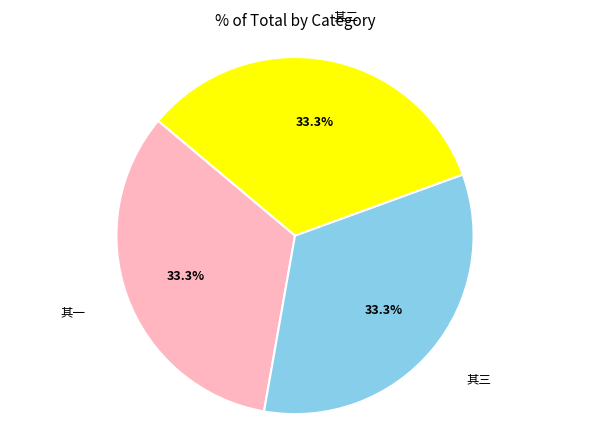

Combined, what portion of the pie is 其三 and 其一?

66.7%